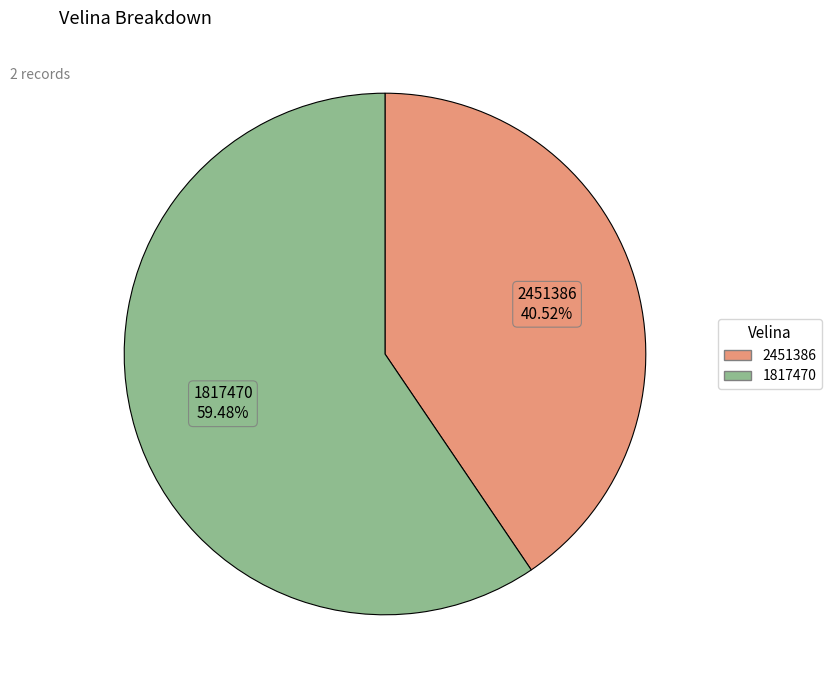

To the nearest percent, what is the average slice percentage?

50%